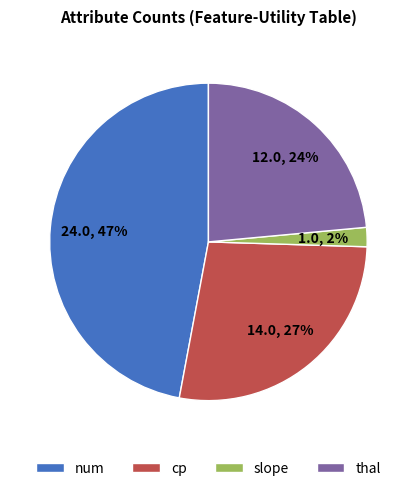

Combined, do num and cp account for over 50%?

Yes